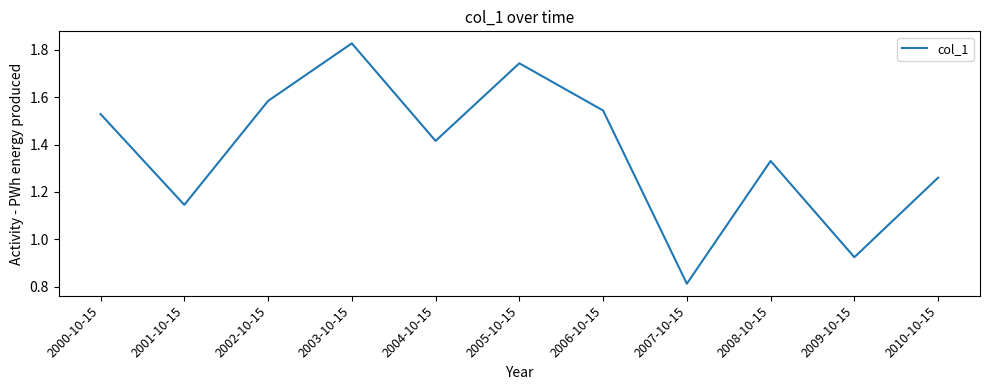

What is the sum of the values at 2004-10-15 and 2000-10-15?

2.9